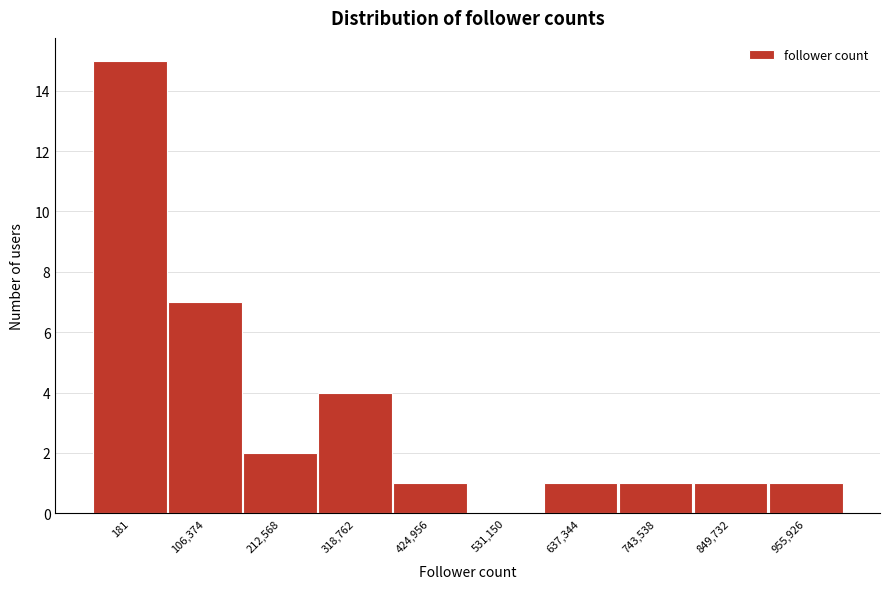

Reading left to right, what are all the values shown in this chart?

181=15	106,374=7	212,568=2	318,762=4	424,956=1	531,150=0	637,344=1	743,538=1	849,732=1	955,926=1